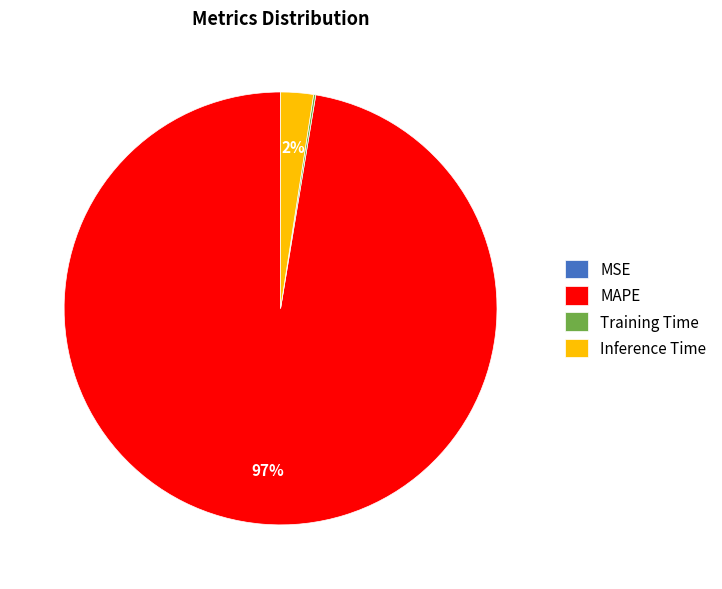

To the nearest percent, what is the average slice percentage?

25%